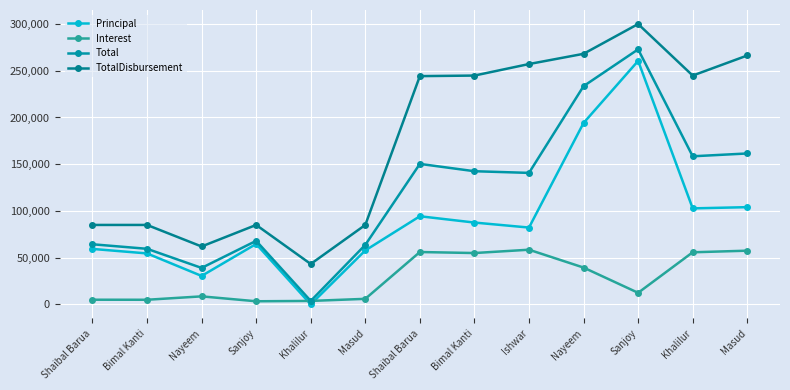

What is the approximate value of Principal at Bimal Kanti?

54524.0